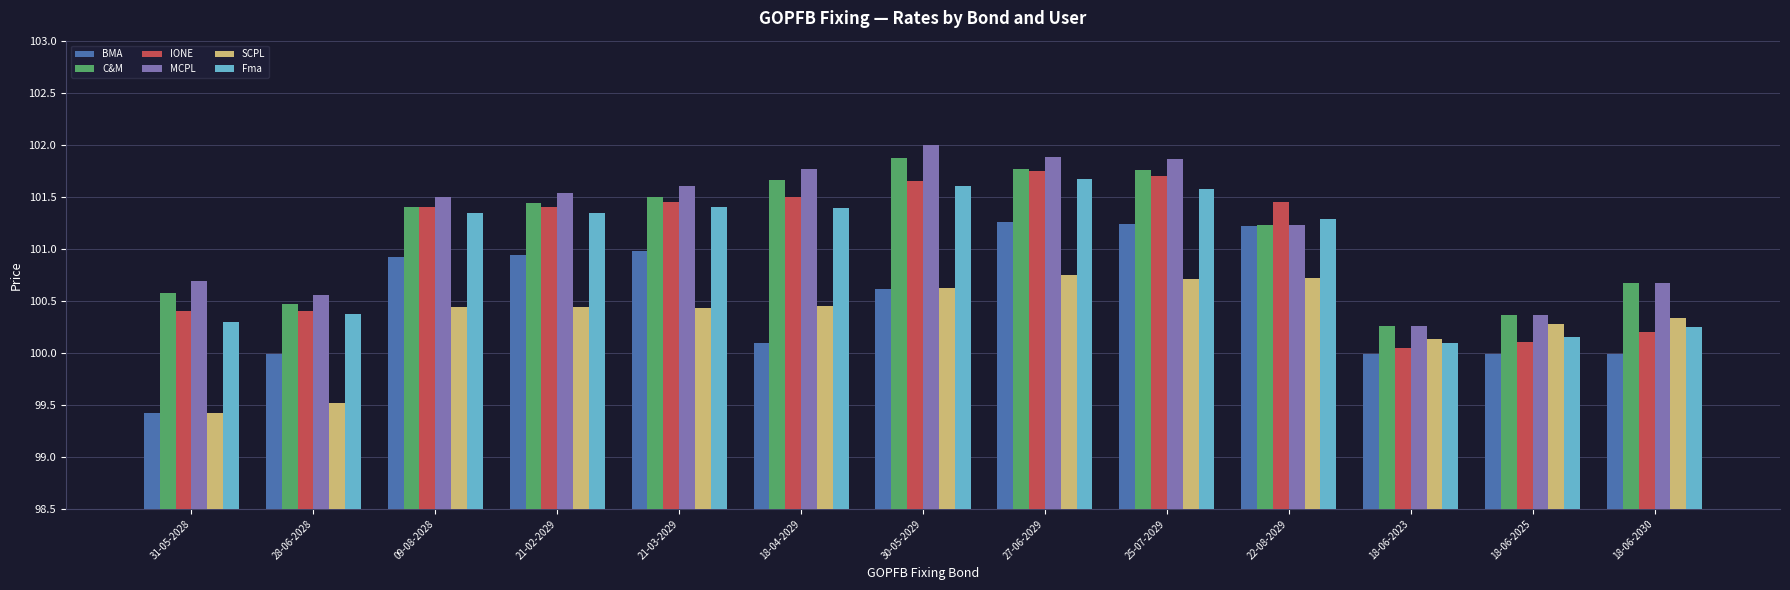

What is the spread (max minus min) of values at 22-08-2029?

0.7